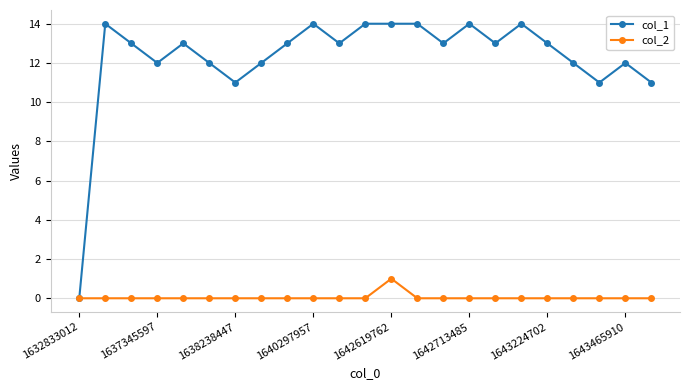

What is the maximum value for col_1?

14